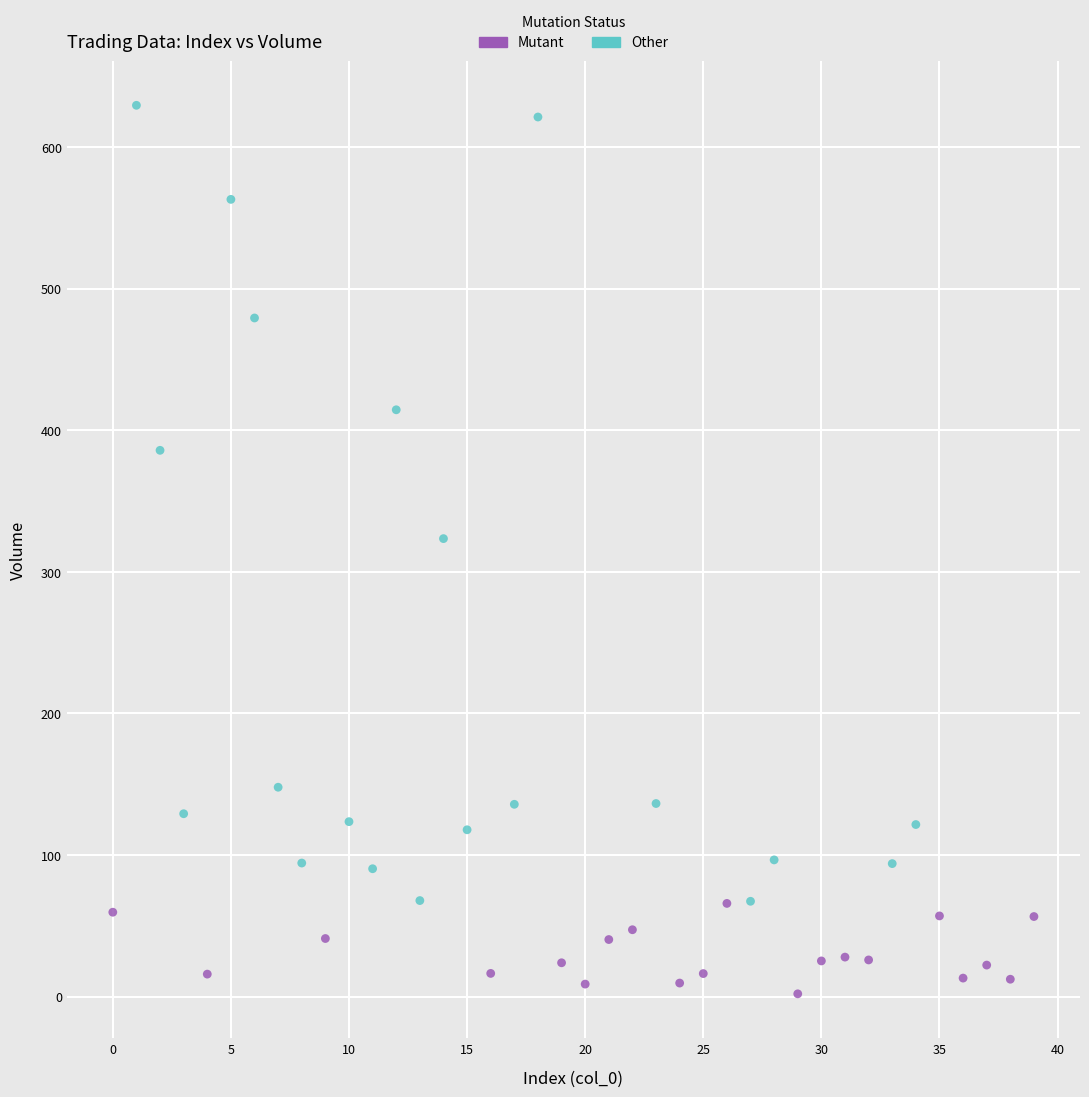

Which series contains the lowest Y value?

Mutant